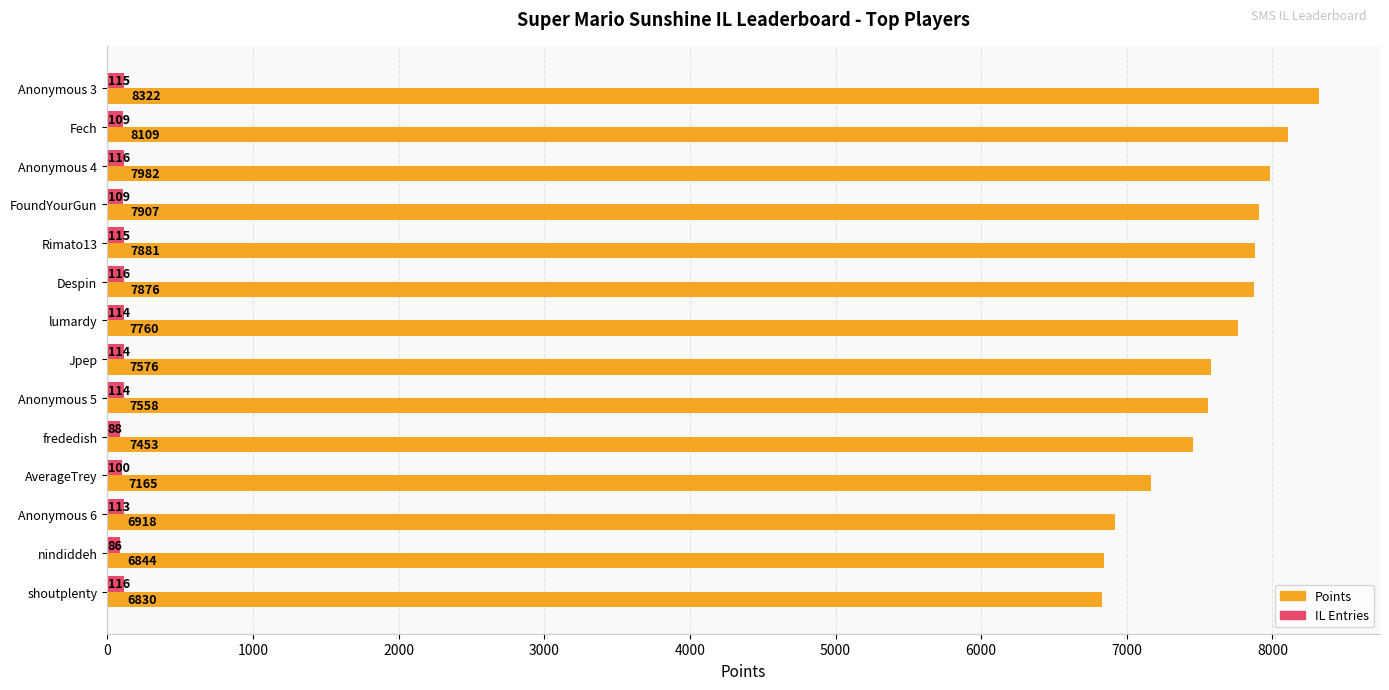

What is the total value across all series at Anonymous 4?

8098